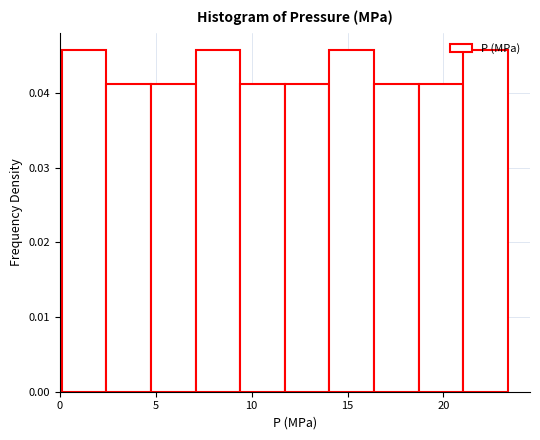

How tall is the bar that spans 9.5 to 11.5 on the x-axis? Neither the bar edges nor the heights are printed on the chart, so give them approximately, as read against the axes.

0.041